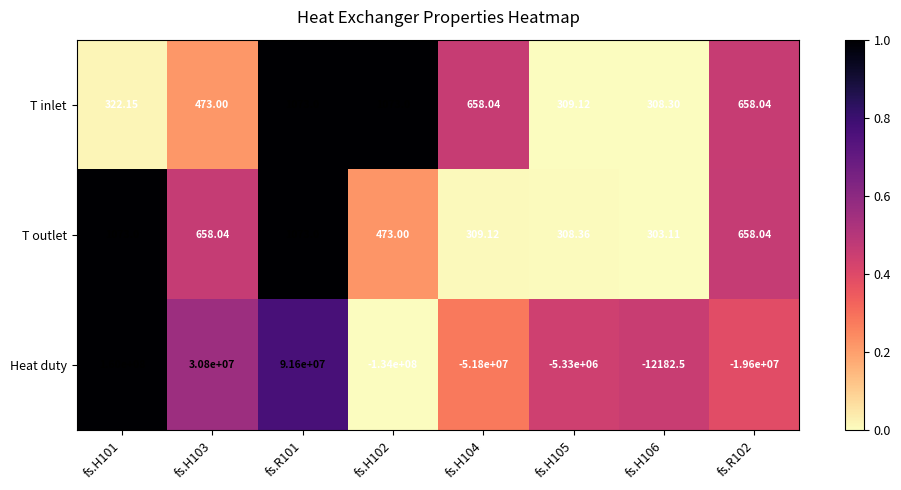

Between fs.H101 and fs.H103, which series saw the biggest shift?

Heat duty